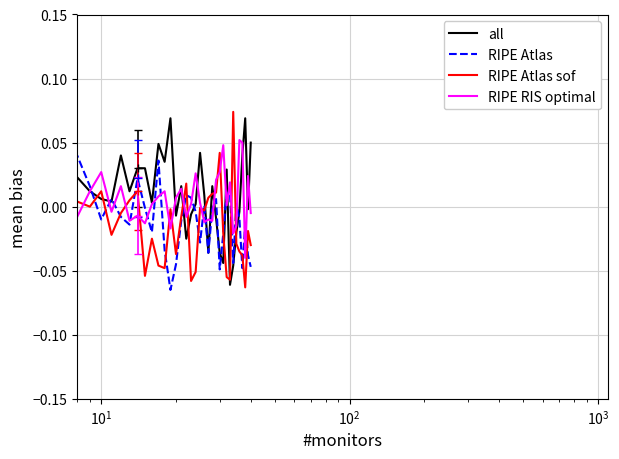

Which series has the largest range (max minus min)?

RIPE Atlas sof